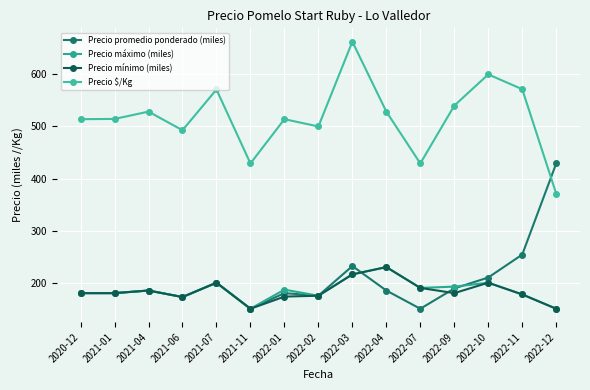

Between 2022-01 and 2022-07, which series saw the biggest shift?

Precio $/Kg